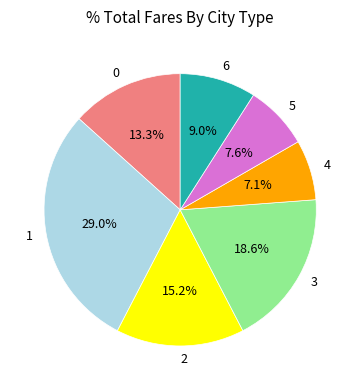

Is there any slice that represents more than half of the pie?

No